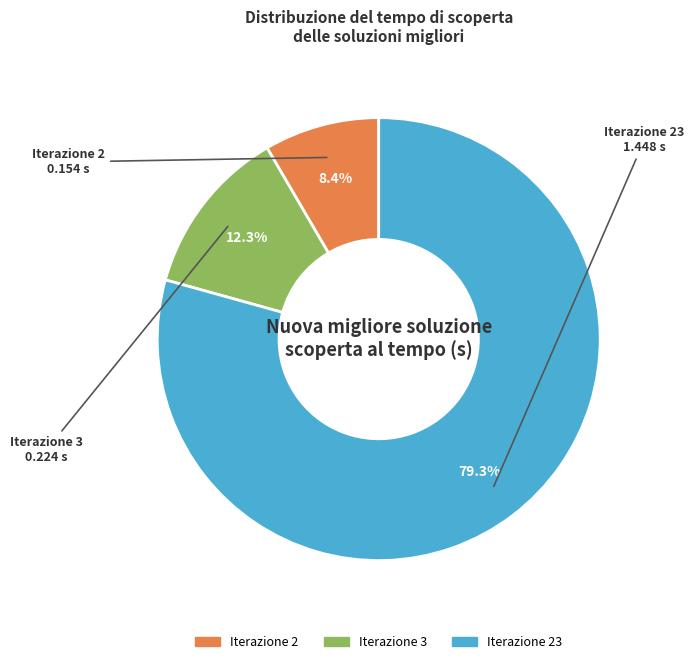

Is there any slice that represents more than half of the pie?

Yes